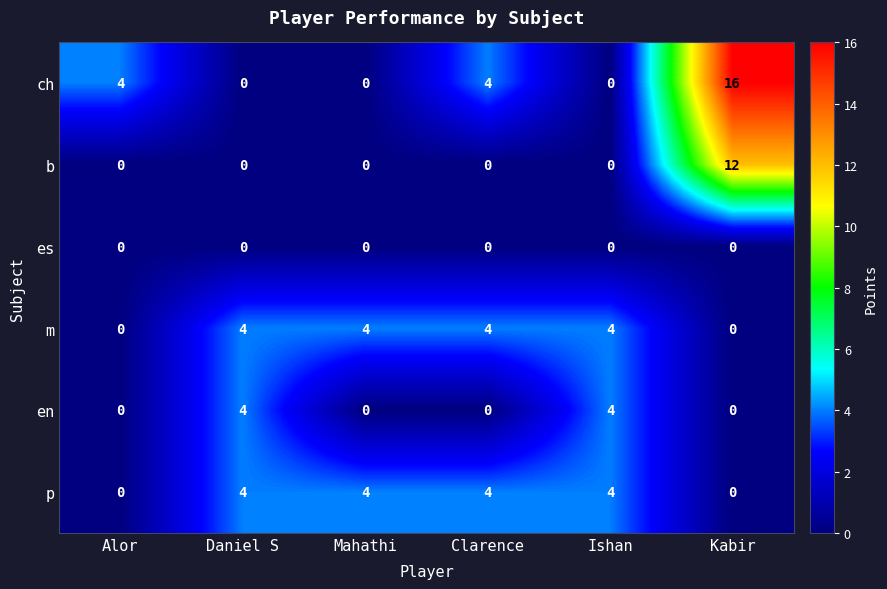

What is the difference between the maximum and minimum values in the en series?

4